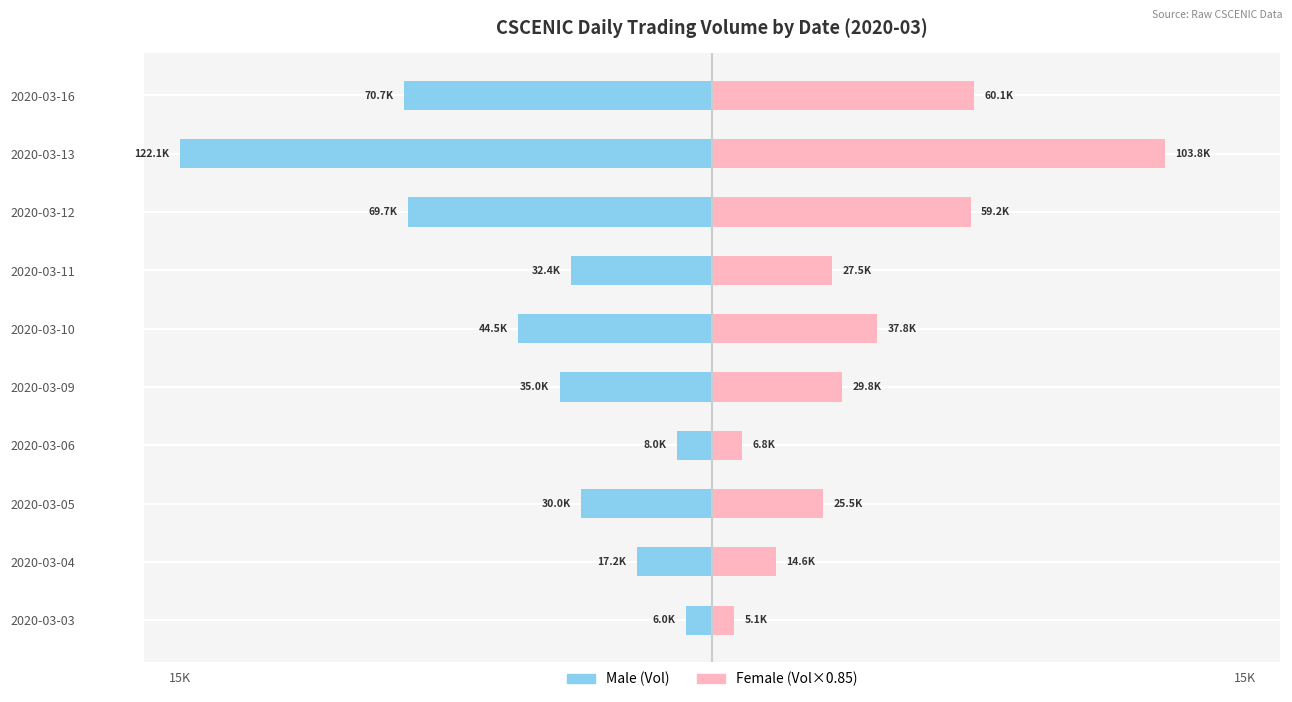

What is the total value across all series at 2020-03-12?

-1.3